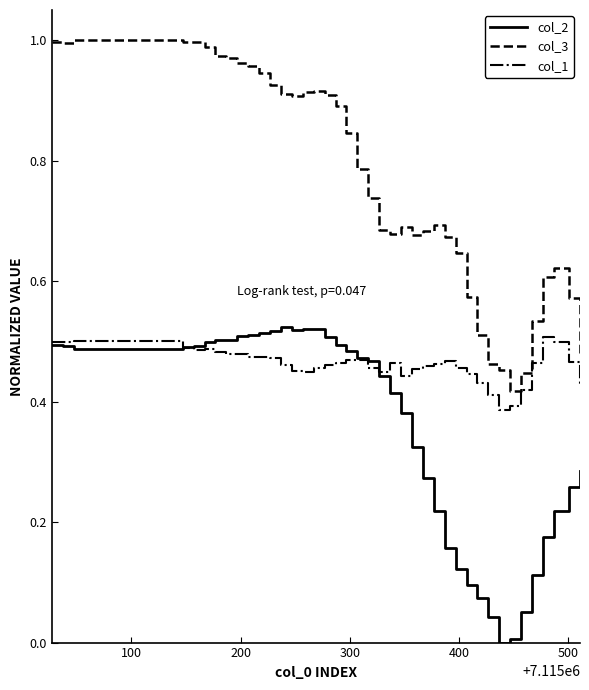

Which series has the largest range (max minus min)?

col_3